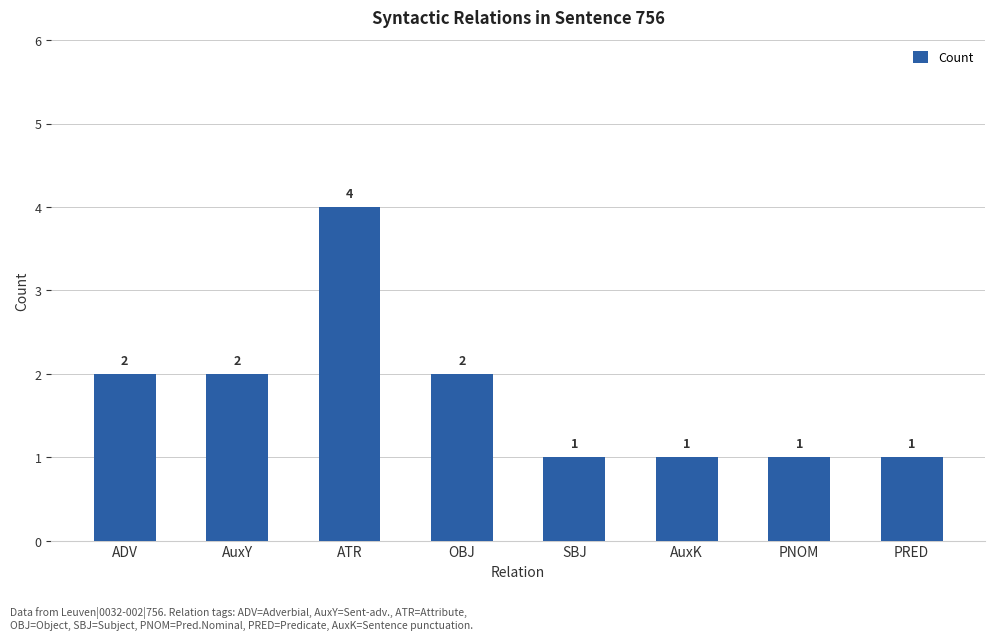

What is the approximate value at ADV?

2